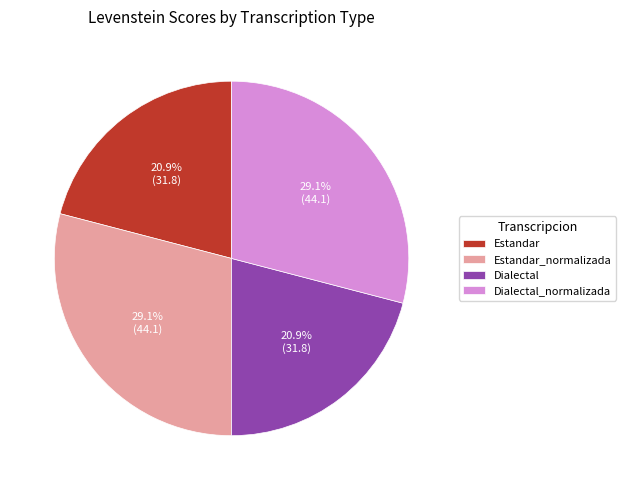

What is the ratio of the value at Estandar_normalizada to the value at Dialectal?

1.4